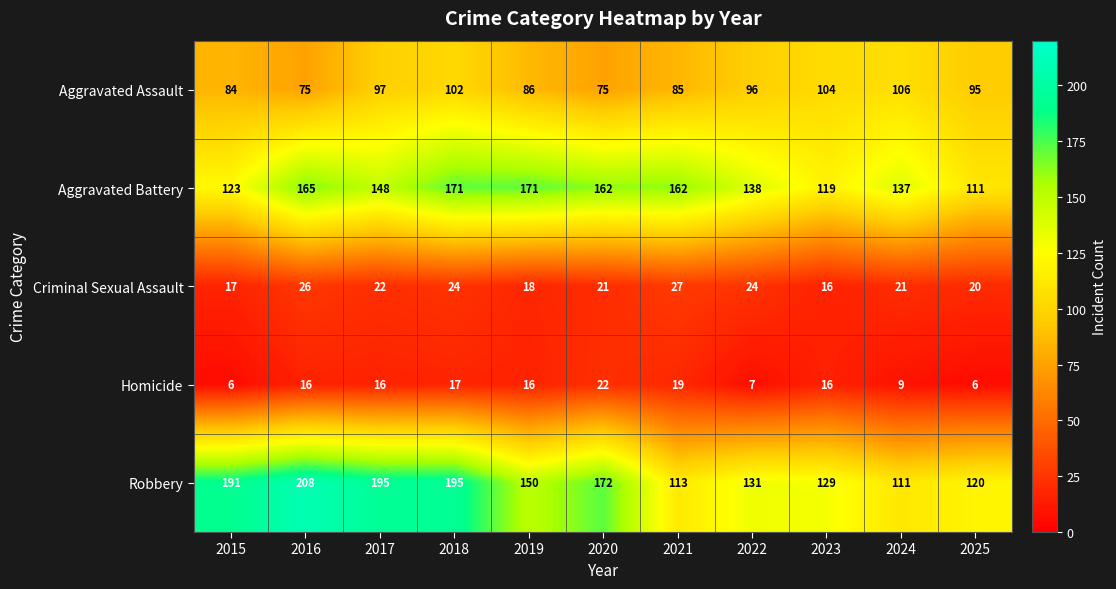

The Criminal Sexual Assault series shows 5 at 2020. True or false?

False